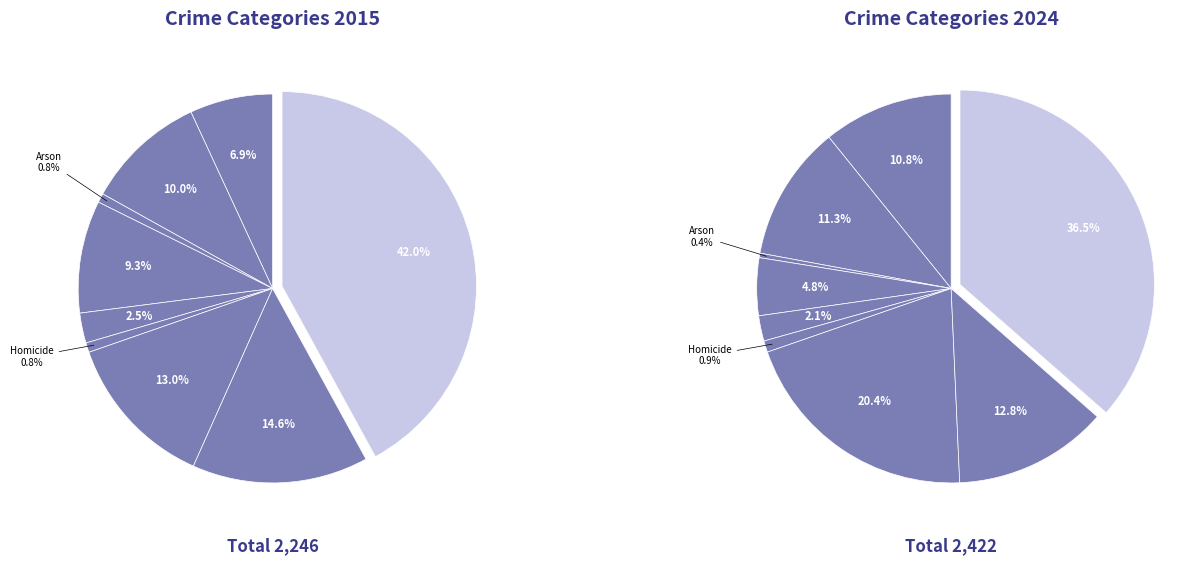

To the nearest percent, what is the difference between the values_2024 and 8 slice percentages?

35%